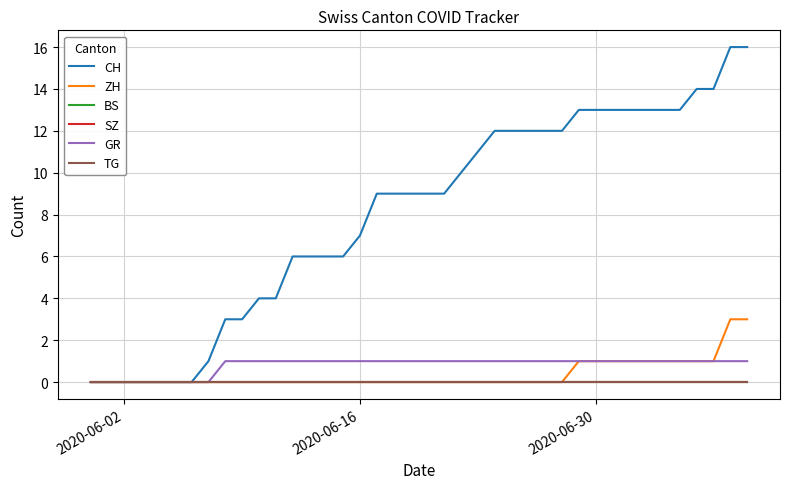

True or false: TG and CH intersect in this chart.

False